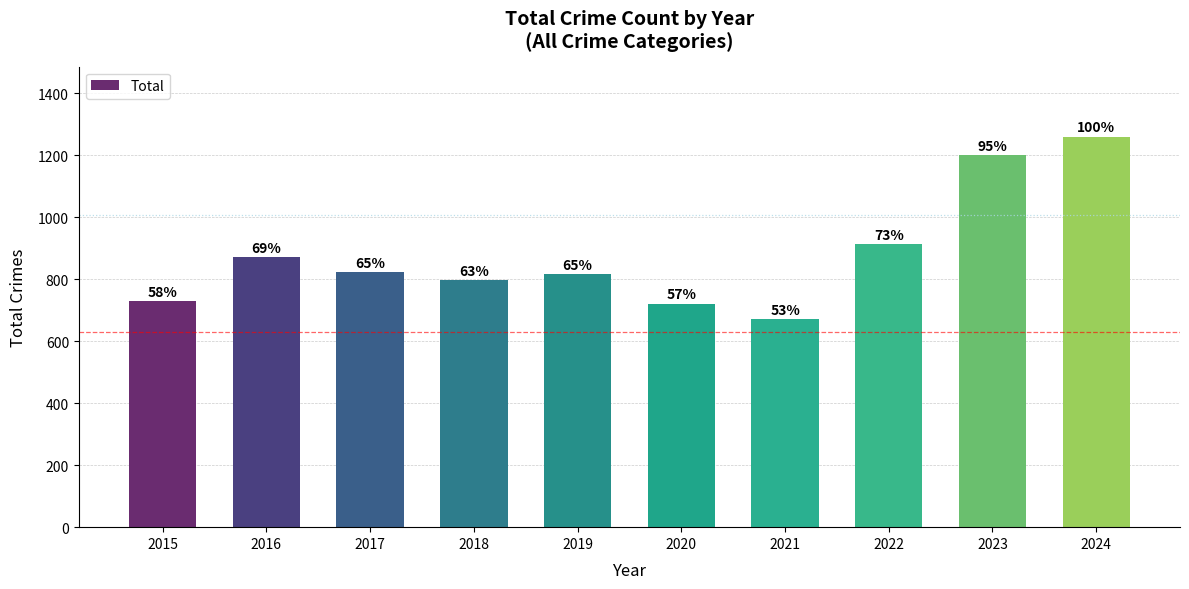

What is the value of the 8th bar from the left?

913